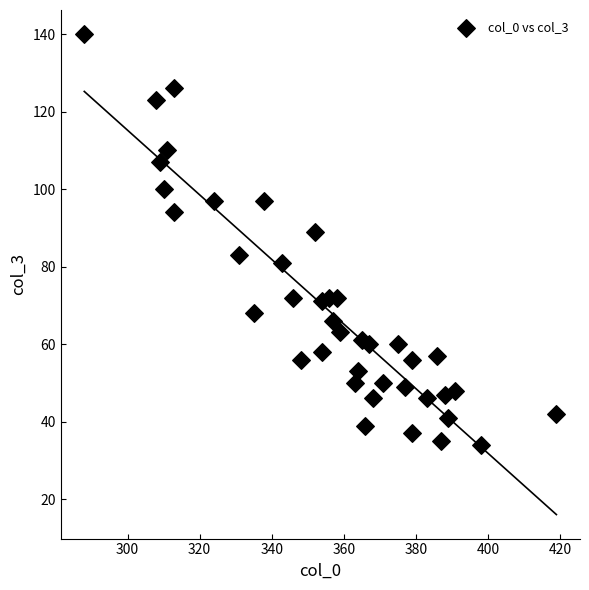

What is the range of Y values (max minus min)?

106